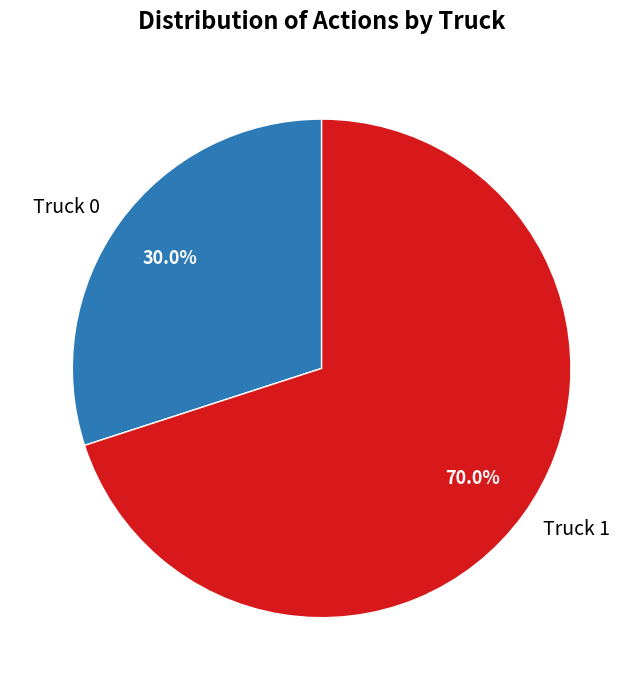

To the nearest percent, what portion does Truck 1 represent?

70%